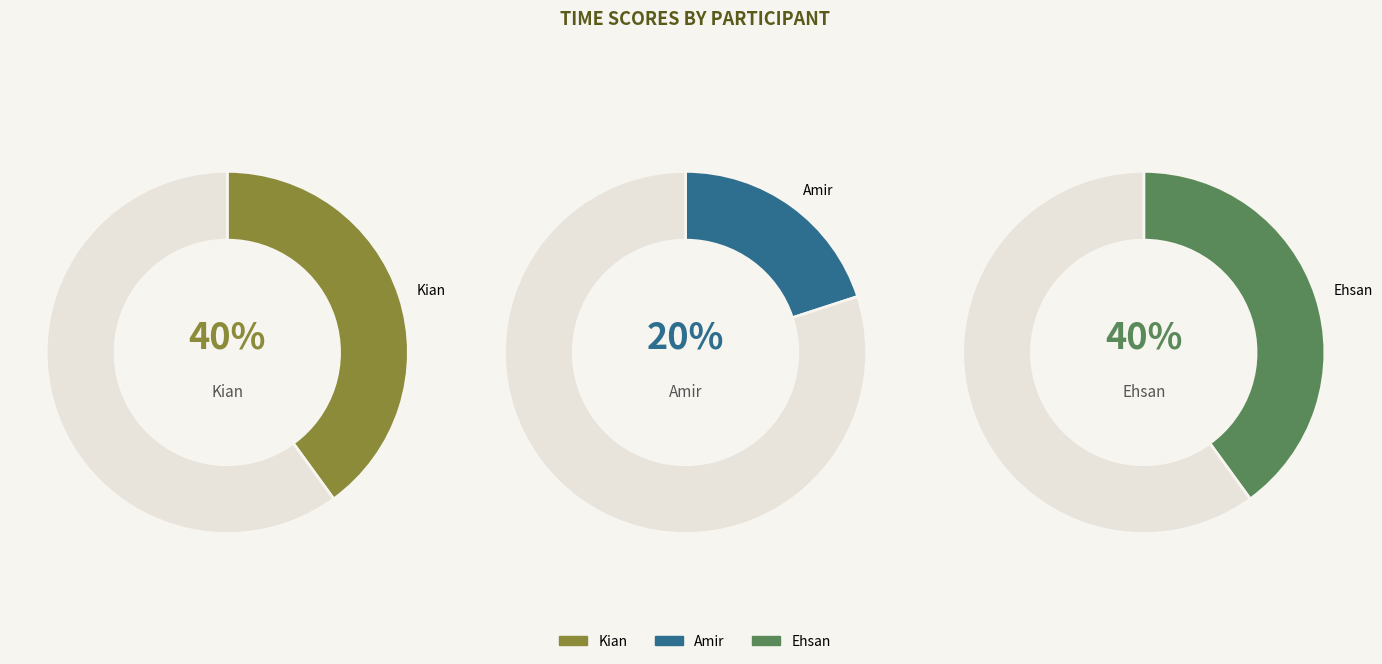

Rank the categories by value from highest to lowest.

Kian, Ehsan, Amir